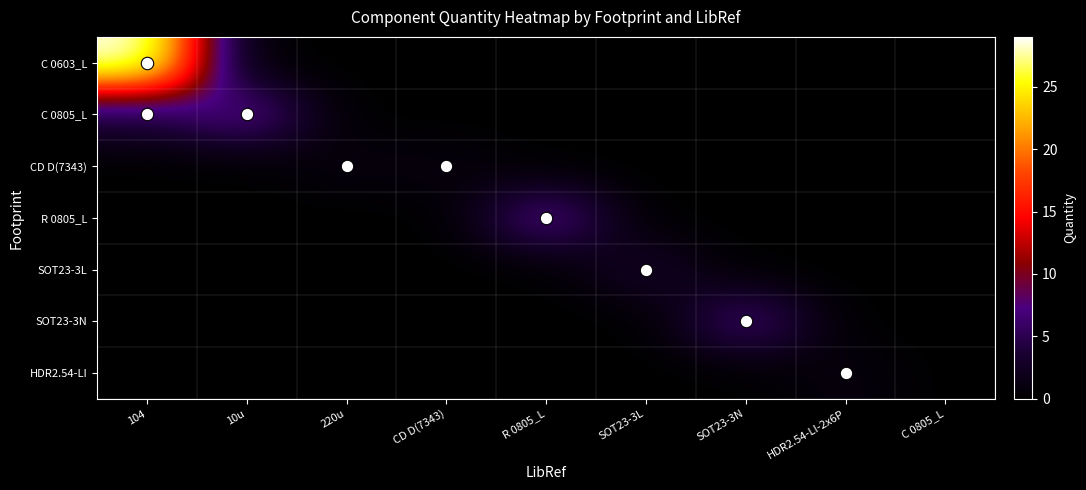

Reading left to right, what are all the values shown in this chart?

C 0603_L: 104=29	10u=0	220u=0	CD D(7343)=0	R 0805_L=0	SOT23-3L=0	SOT23-3N=0	HDR2.54-LI-2x6P=0	C 0805_L=0
C 0805_L: 104=4	10u=8	220u=0	CD D(7343)=0	R 0805_L=0	SOT23-3L=0	SOT23-3N=0	HDR2.54-LI-2x6P=0	C 0805_L=0
CD D(7343): 104=0	10u=0	220u=1	CD D(7343)=1	R 0805_L=0	SOT23-3L=0	SOT23-3N=0	HDR2.54-LI-2x6P=0	C 0805_L=0
R 0805_L: 104=0	10u=0	220u=0	CD D(7343)=0	R 0805_L=8	SOT23-3L=0	SOT23-3N=0	HDR2.54-LI-2x6P=0	C 0805_L=0
SOT23-3L: 104=0	10u=0	220u=0	CD D(7343)=0	R 0805_L=0	SOT23-3L=3	SOT23-3N=0	HDR2.54-LI-2x6P=0	C 0805_L=0
SOT23-3N: 104=0	10u=0	220u=0	CD D(7343)=0	R 0805_L=0	SOT23-3L=0	SOT23-3N=7	HDR2.54-LI-2x6P=0	C 0805_L=0
HDR2.54-LI: 104=0	10u=0	220u=0	CD D(7343)=0	R 0805_L=0	SOT23-3L=0	SOT23-3N=0	HDR2.54-LI-2x6P=1	C 0805_L=0